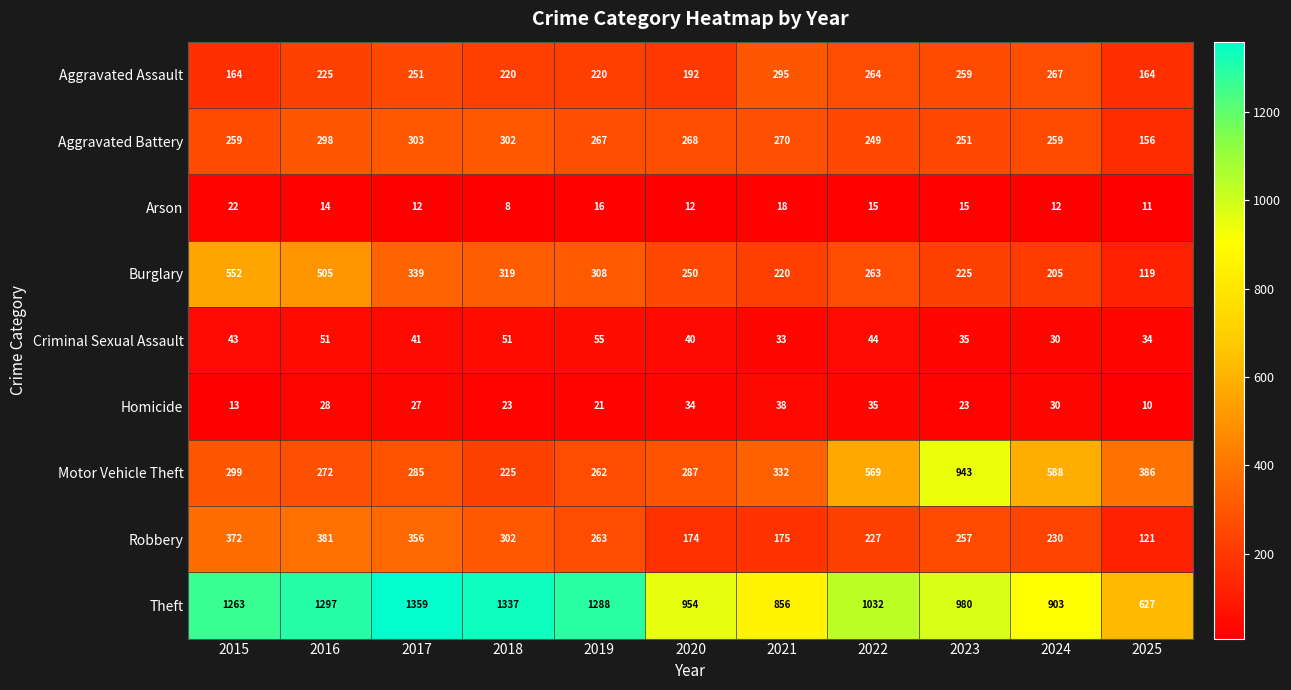

What is the difference between the Aggravated Battery values at 2016 and 2023?

47